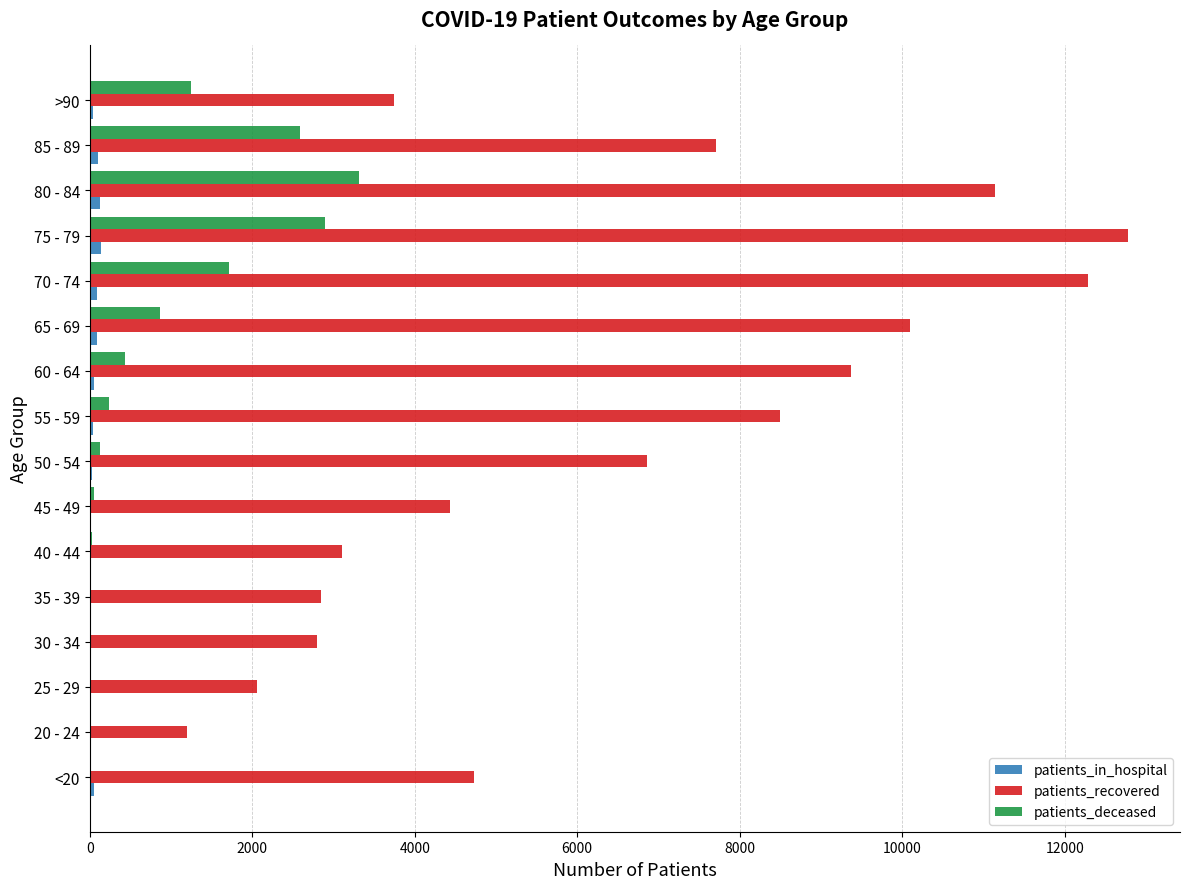

What is the greatest value displayed?

12779